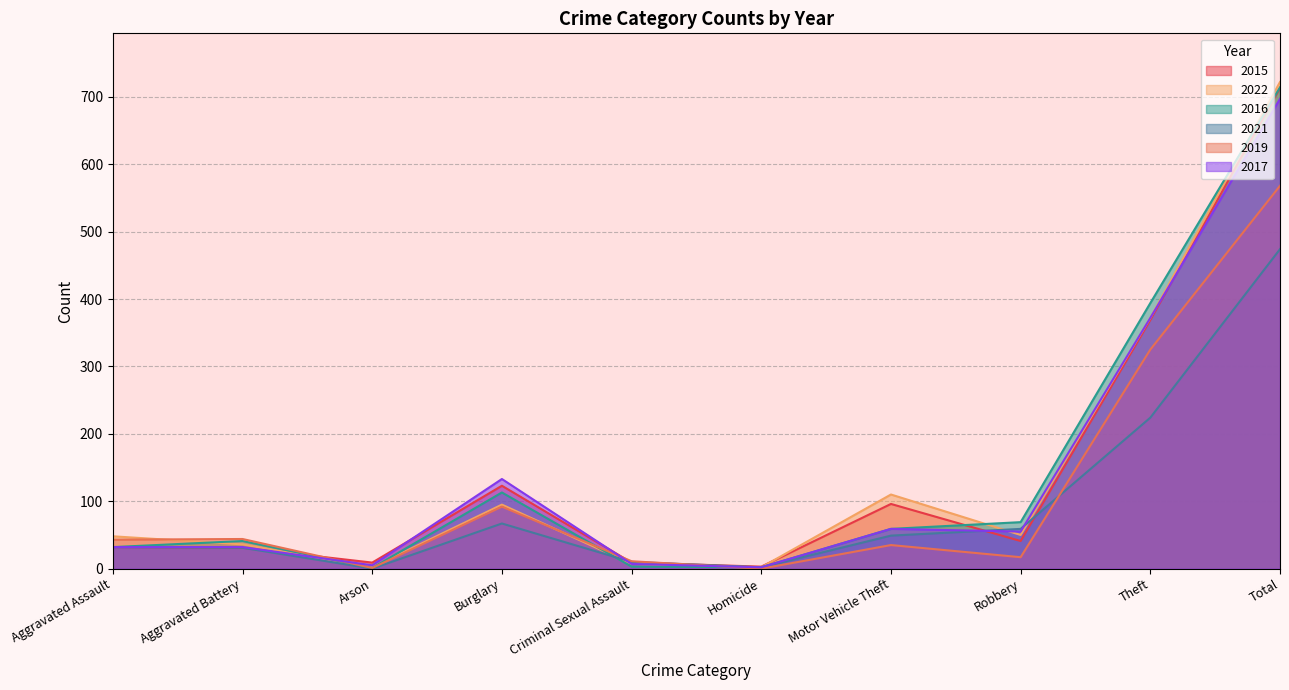

Is it true that 2016 equals 7 at Aggravated Assault?

False